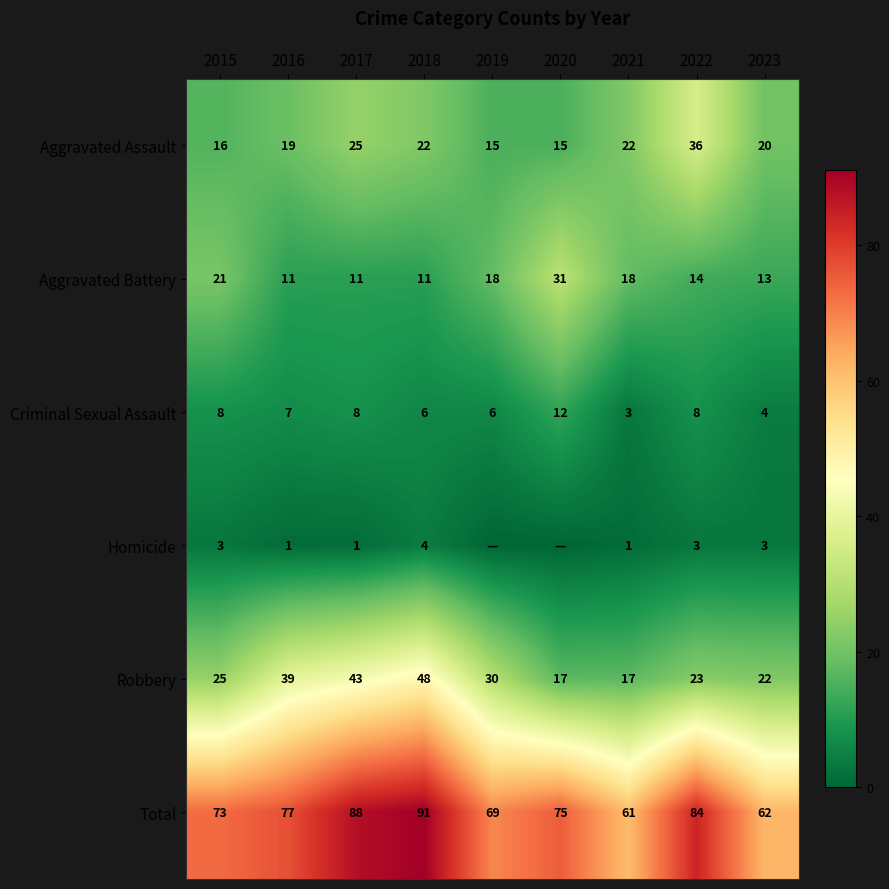

What is the difference between the highest and lowest values at 2021?

60